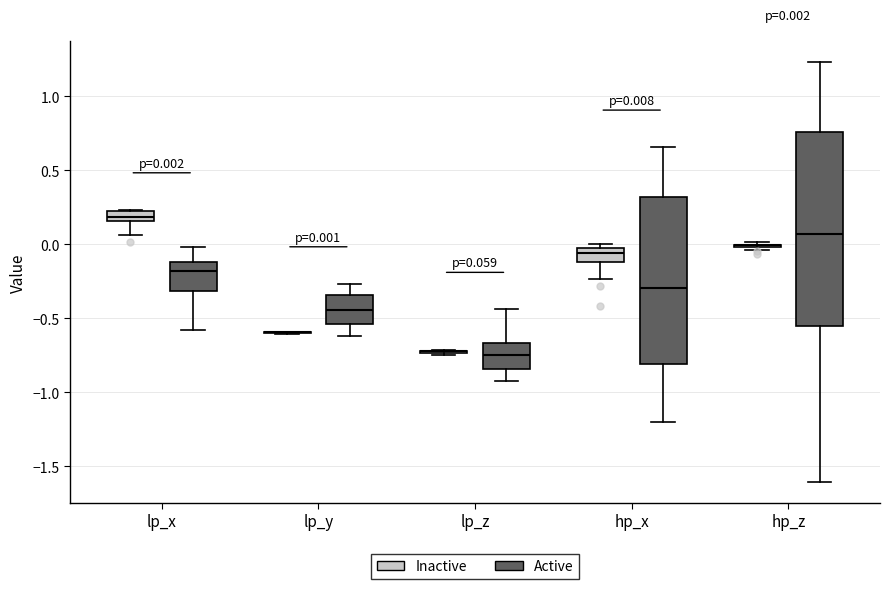

Which box is the tallest, from its lower edge to its upper edge?

hp_z (Active)